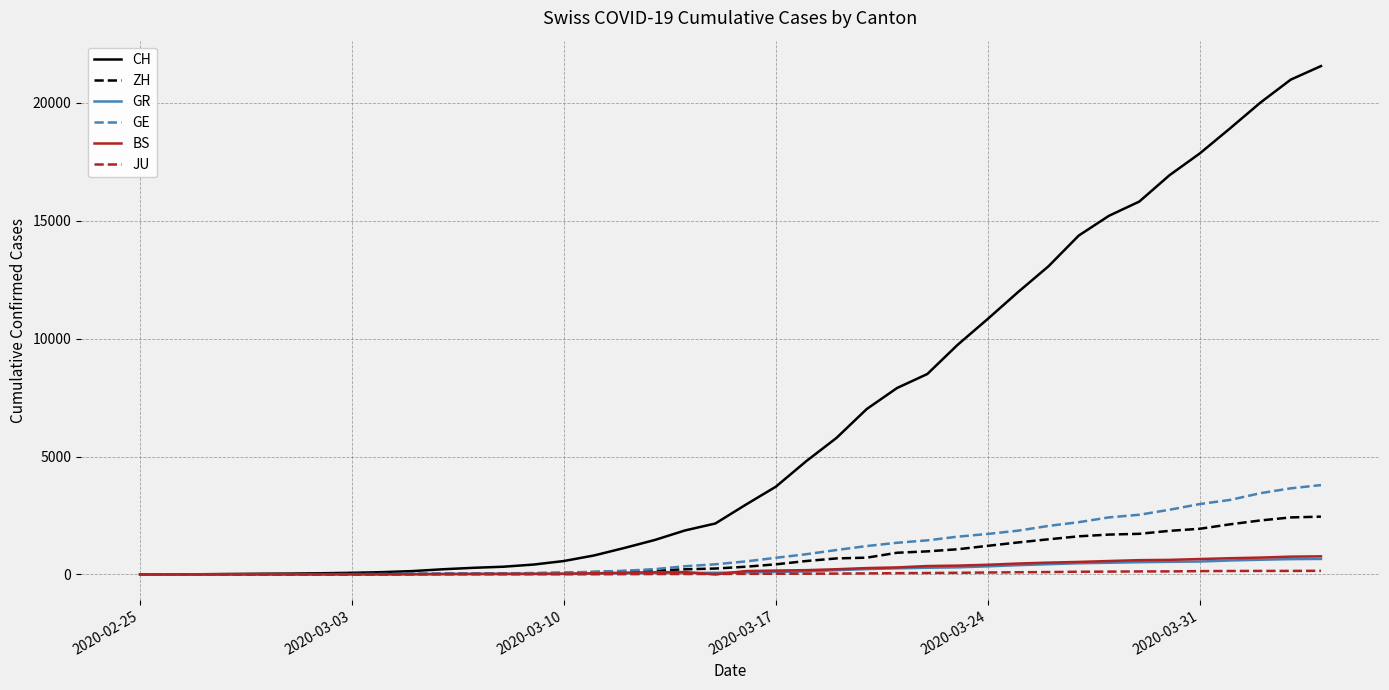

Does the chart display data point markers on the line(s)?

No